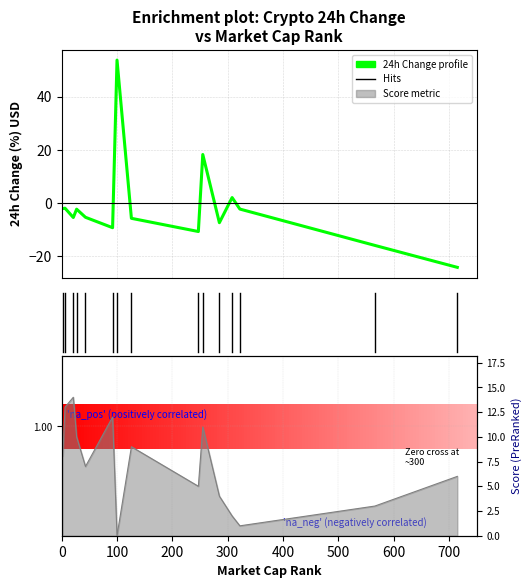

What is the difference between the second highest and minimum values?

42.3